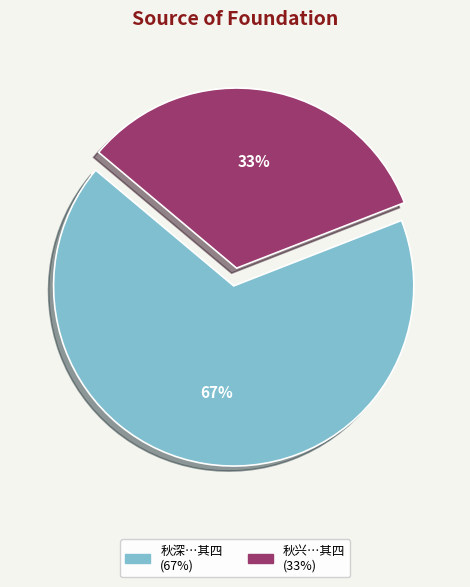

To the nearest percent, what is the average slice percentage?

50%